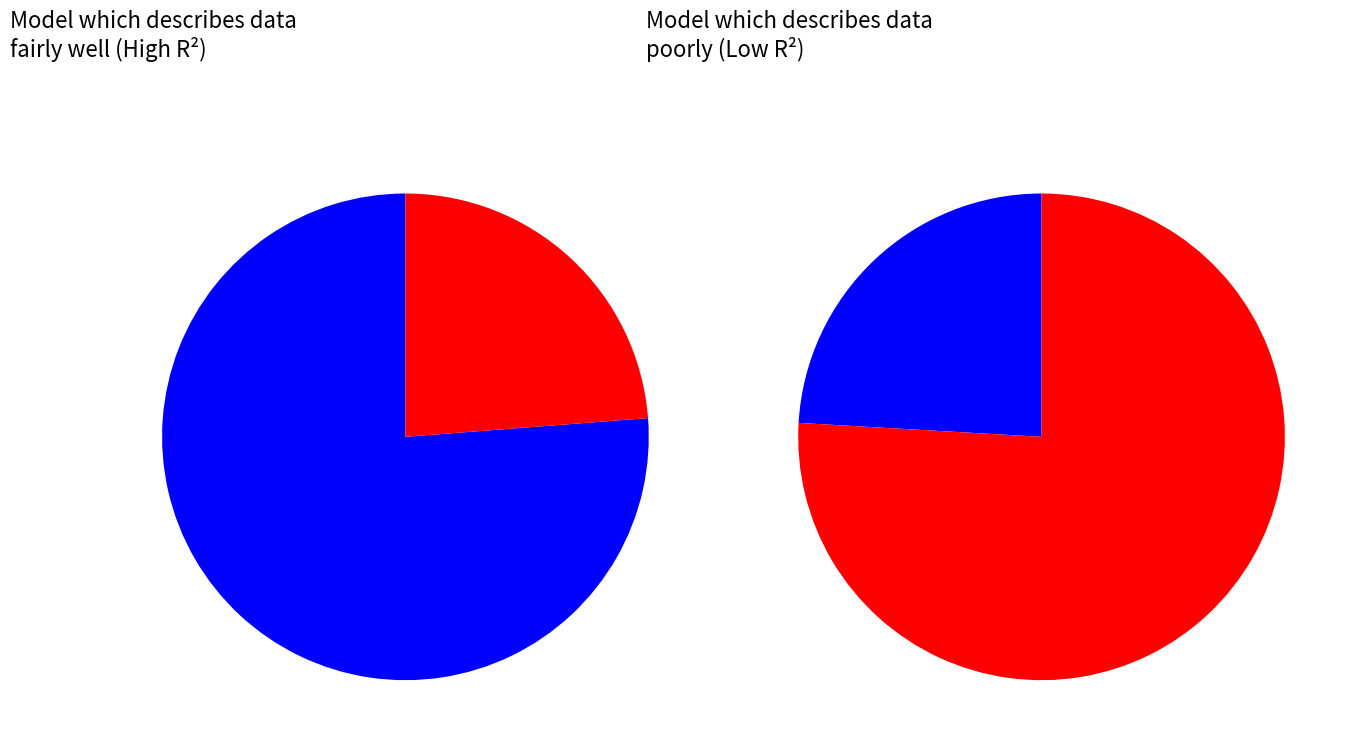

Is it true that 0.1 is 29% of the pie?

True